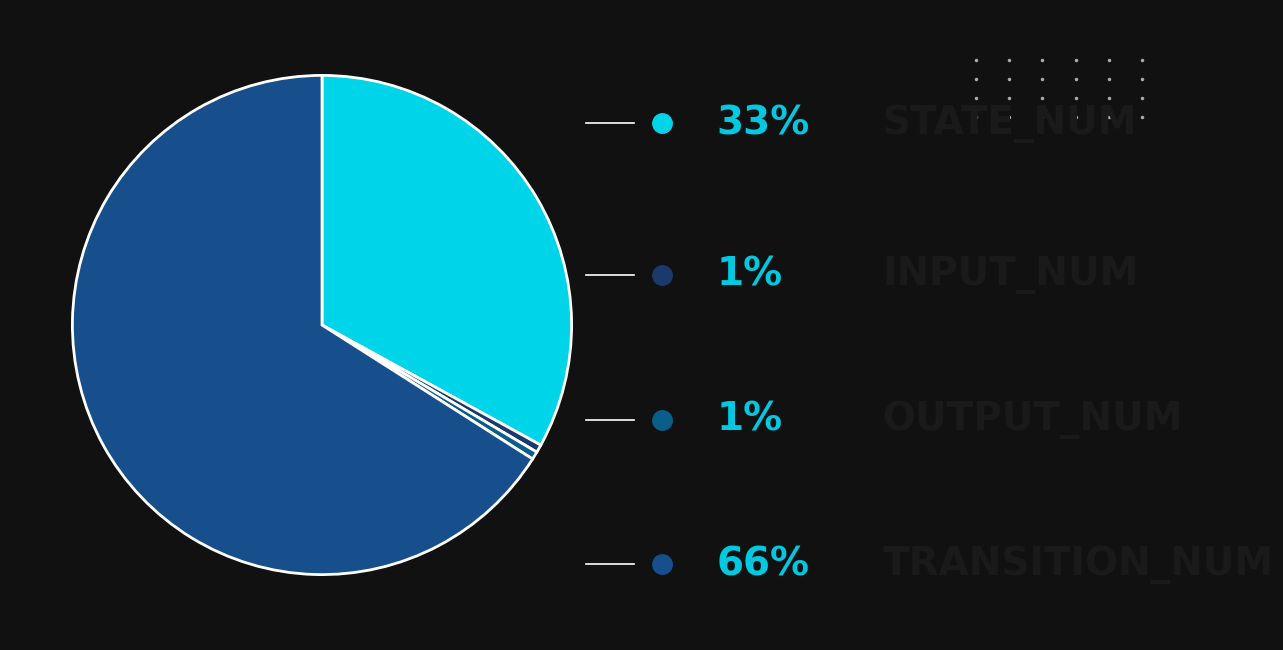

Which category has the biggest portion of the pie?

transition_num